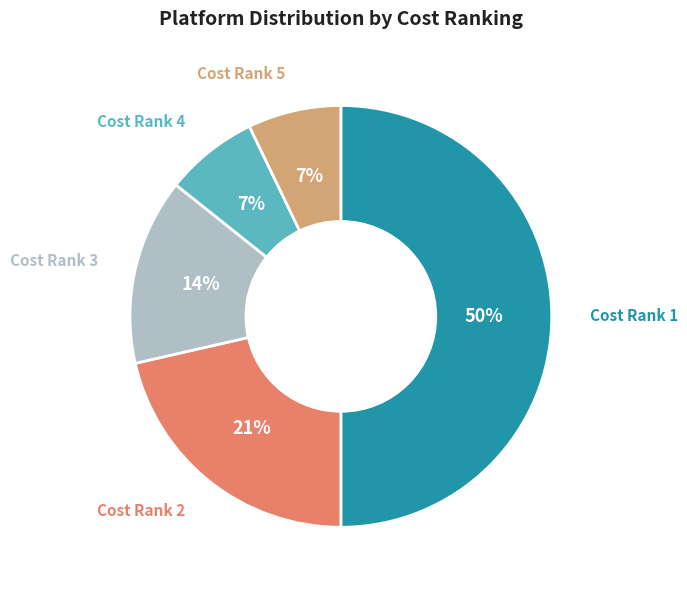

To the nearest percent, what is the average slice percentage?

20%